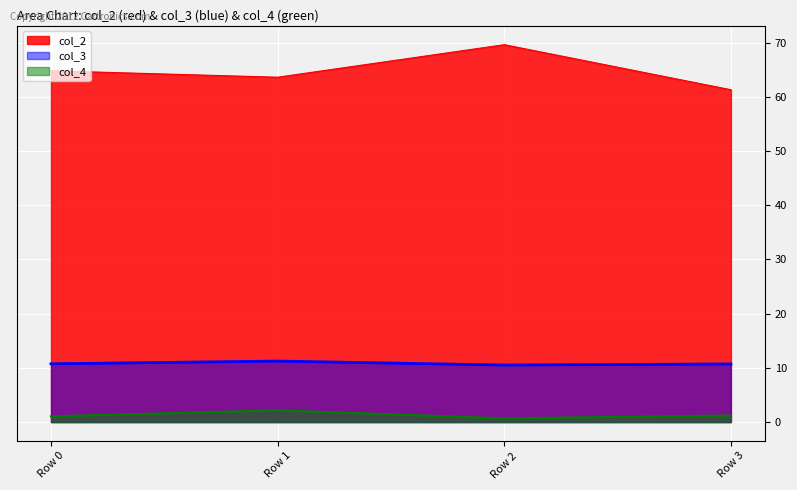

At which category does col_2 reach its first local peak?

Row 2